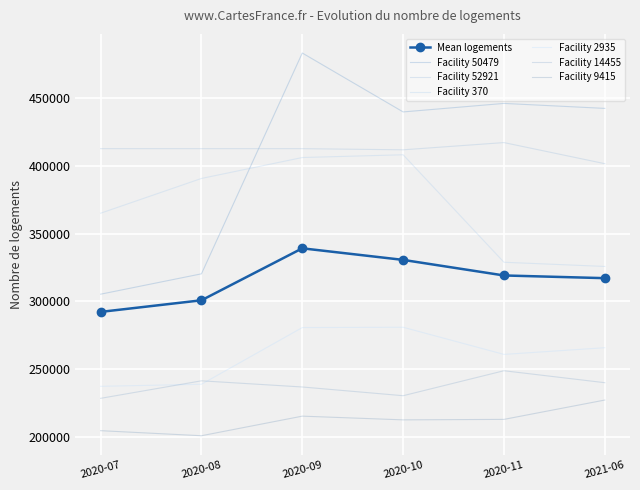

Which has a higher value, 2020-11 or 2020-07?

2020-11